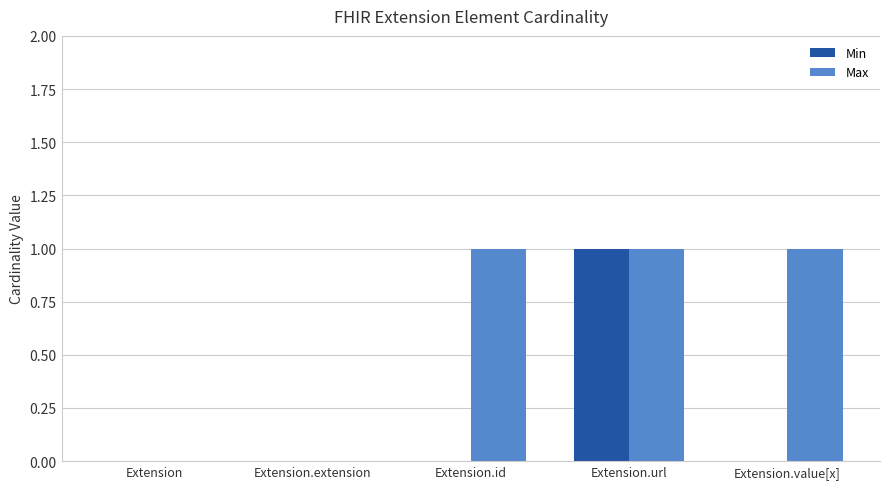

What is the difference between the Max values at Extension.id and Extension?

1